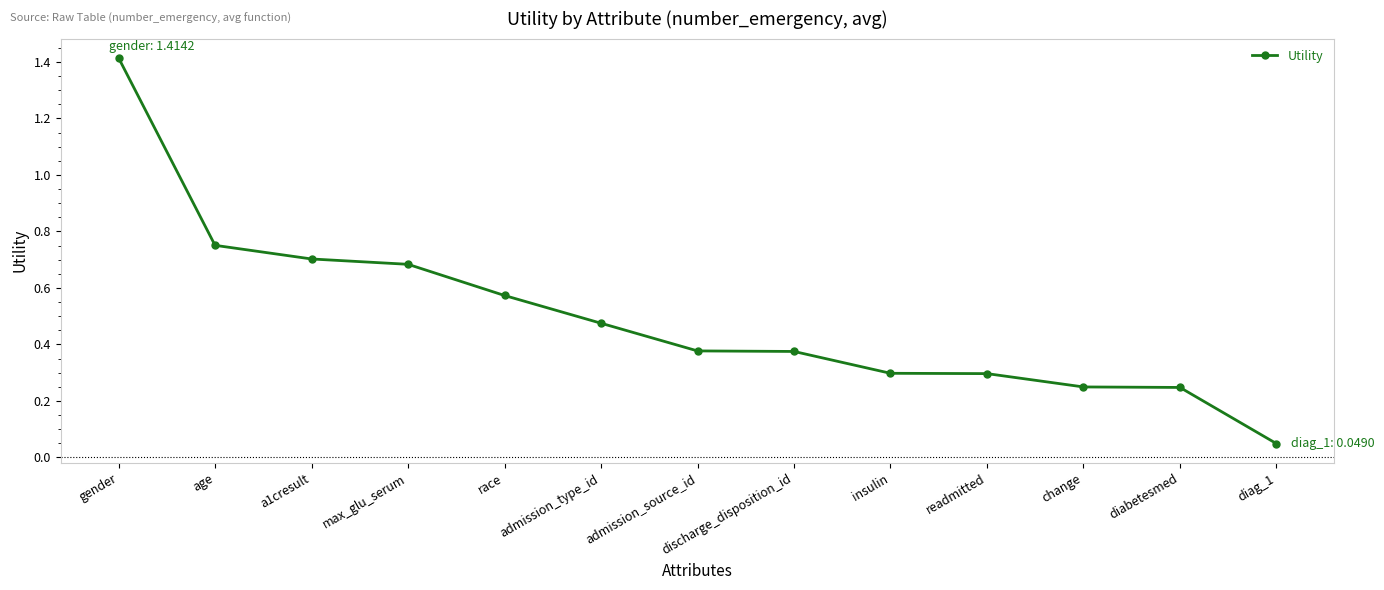

The chart shows a value of 2.5 at gender. True or false?

False